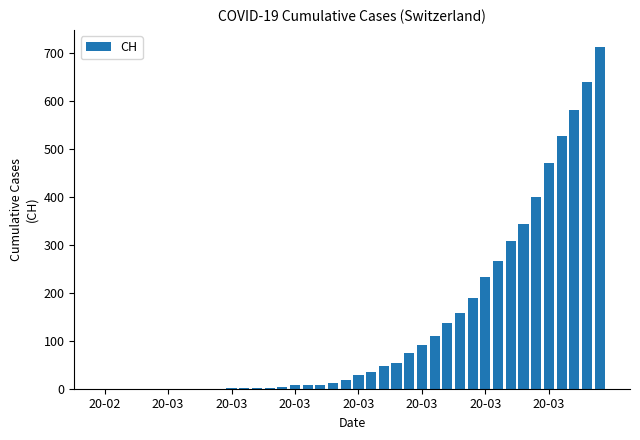

What is the maximum value shown in the chart?

712